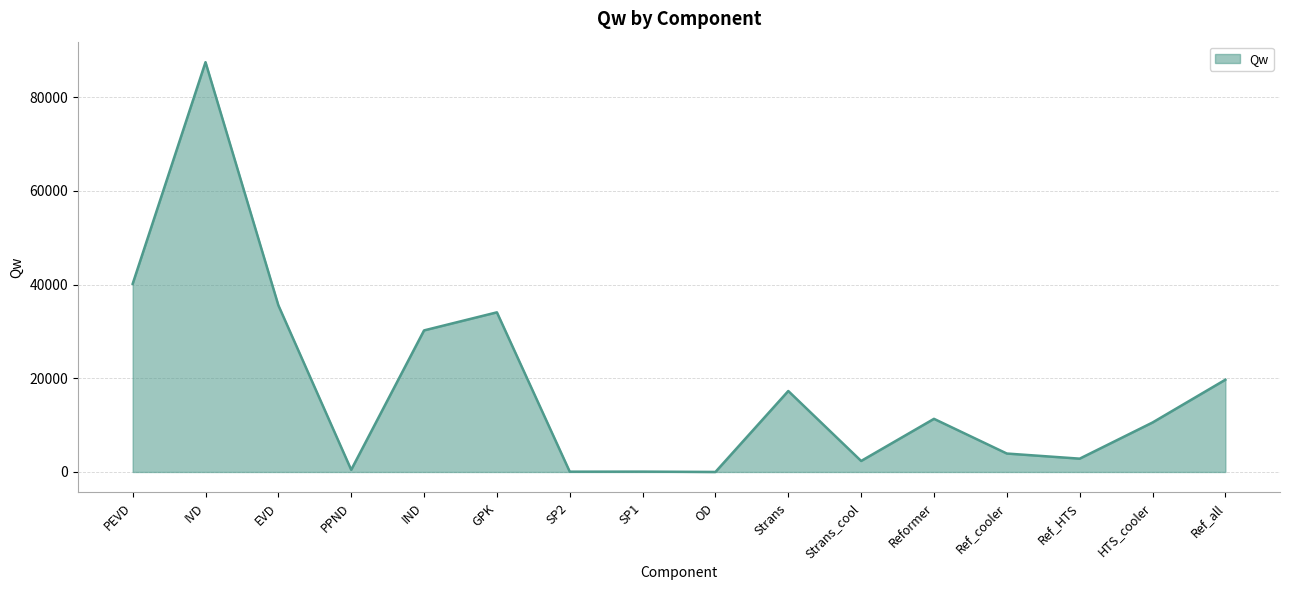

At which label is the value closest to 43740?

PEVD